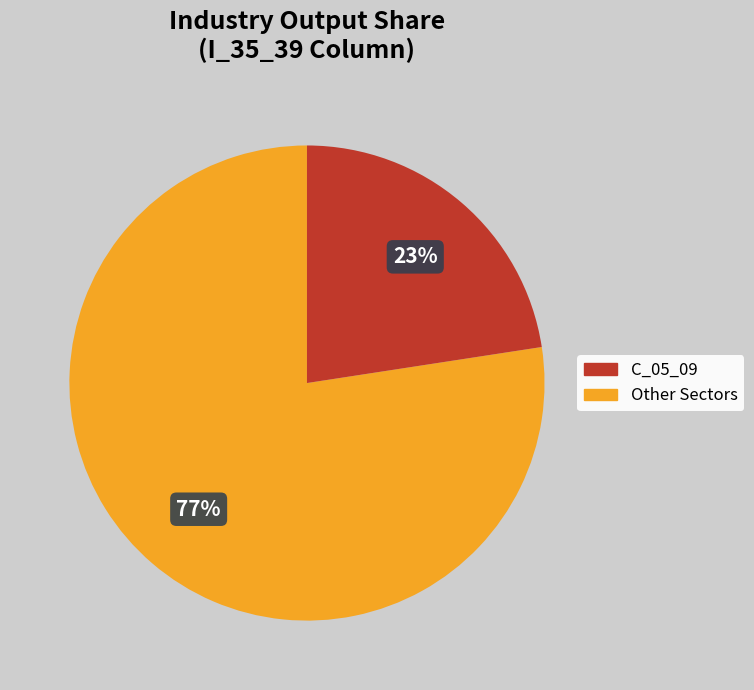

Is there a majority slice in this chart?

Yes